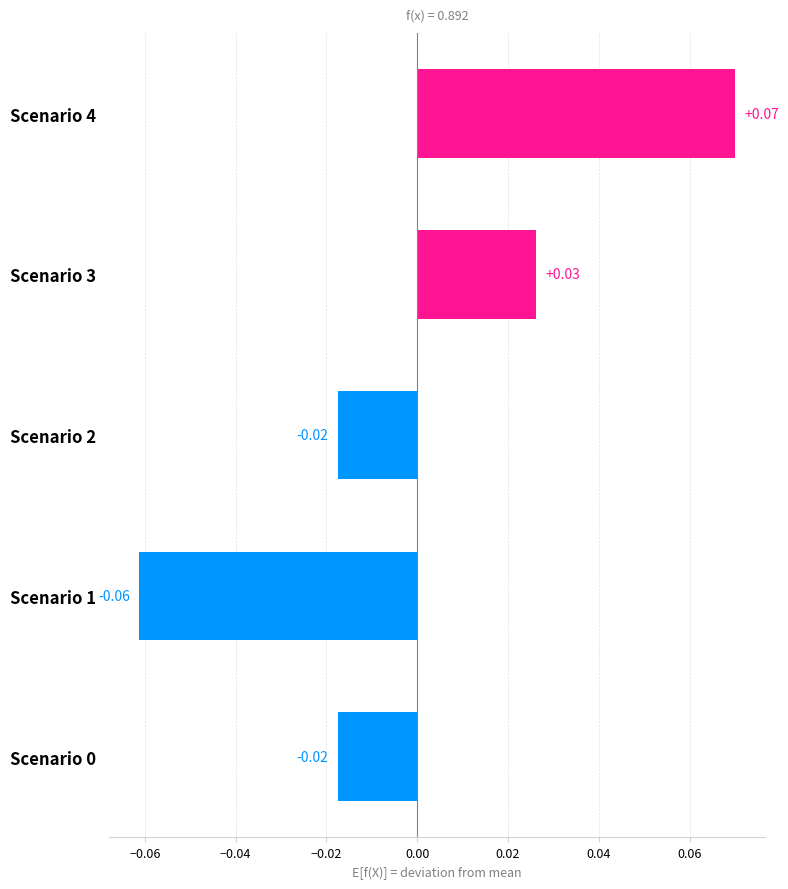

Between Scenario 2 and Scenario 1, which is larger?

Scenario 2